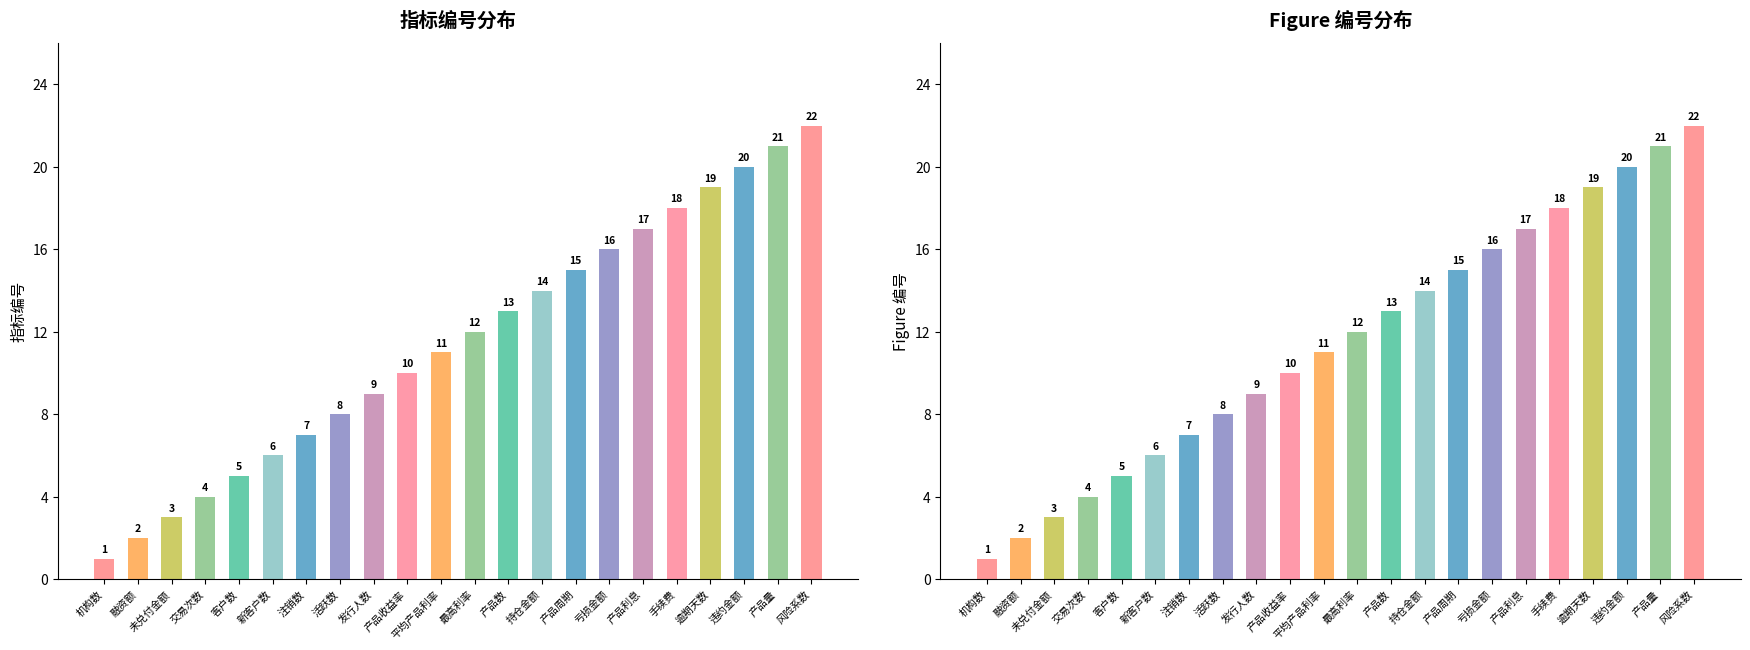

Does the chart contain any negative values?

No